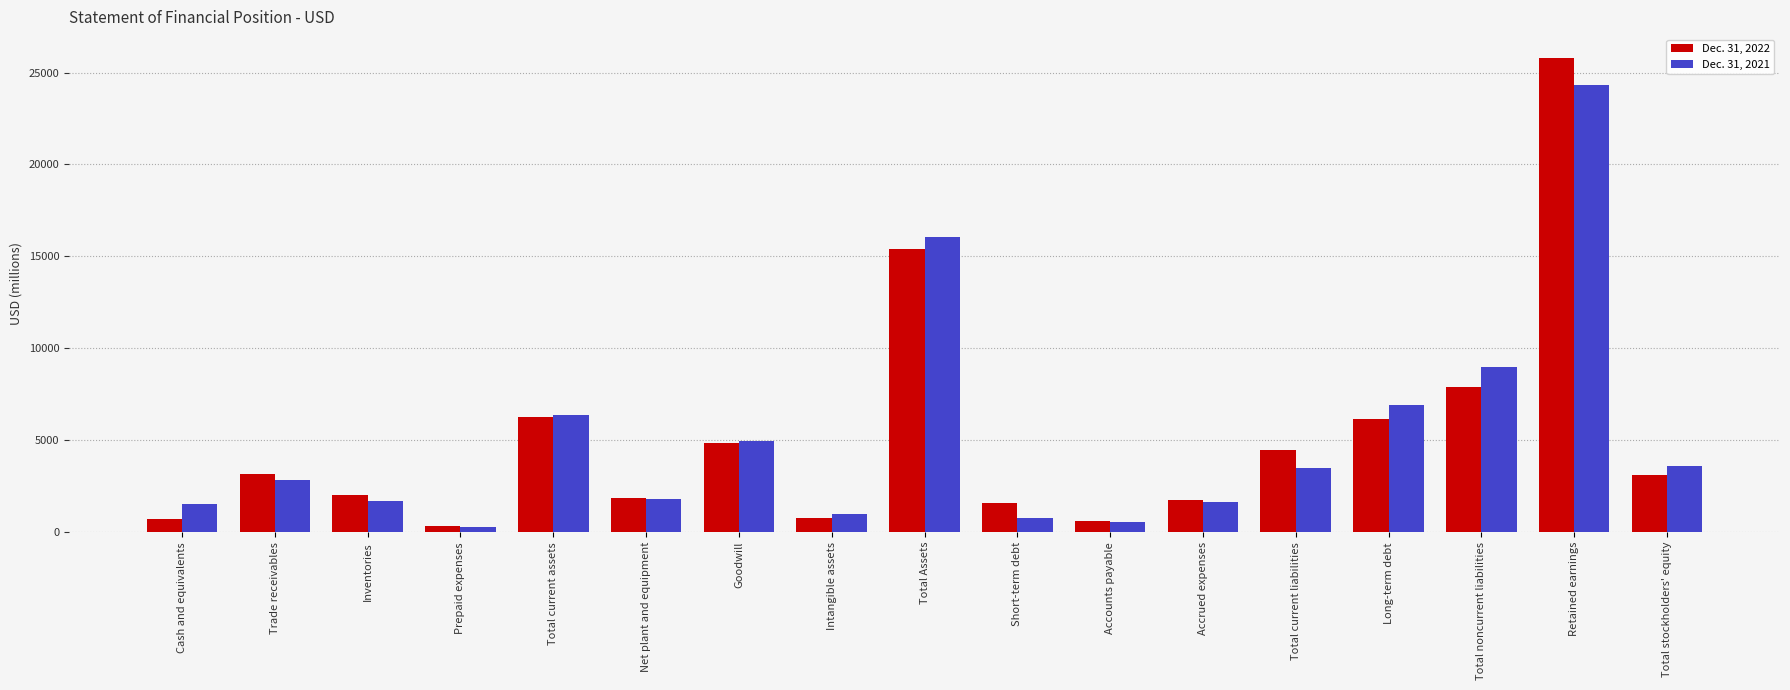

At how many categories does at least one series exceed 22218?

1